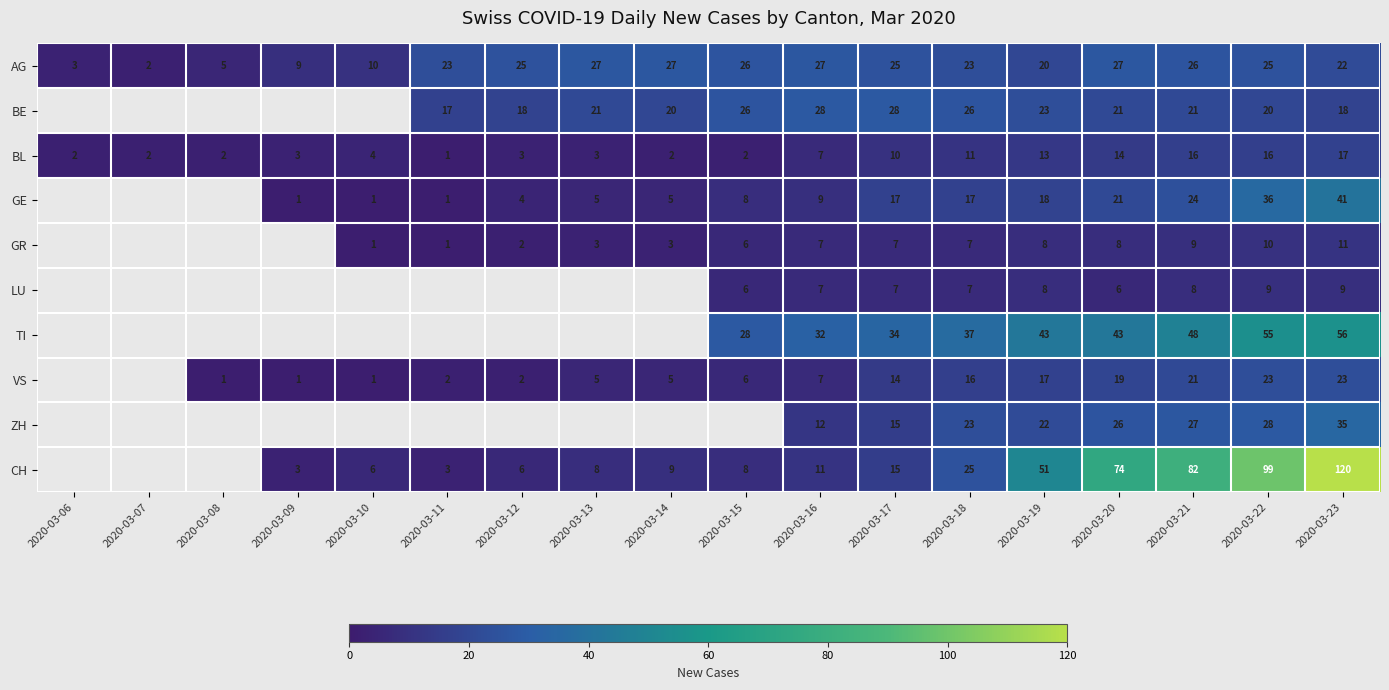

What is the difference between the ZH values at 2020-03-17 and 2020-03-19?

7.0